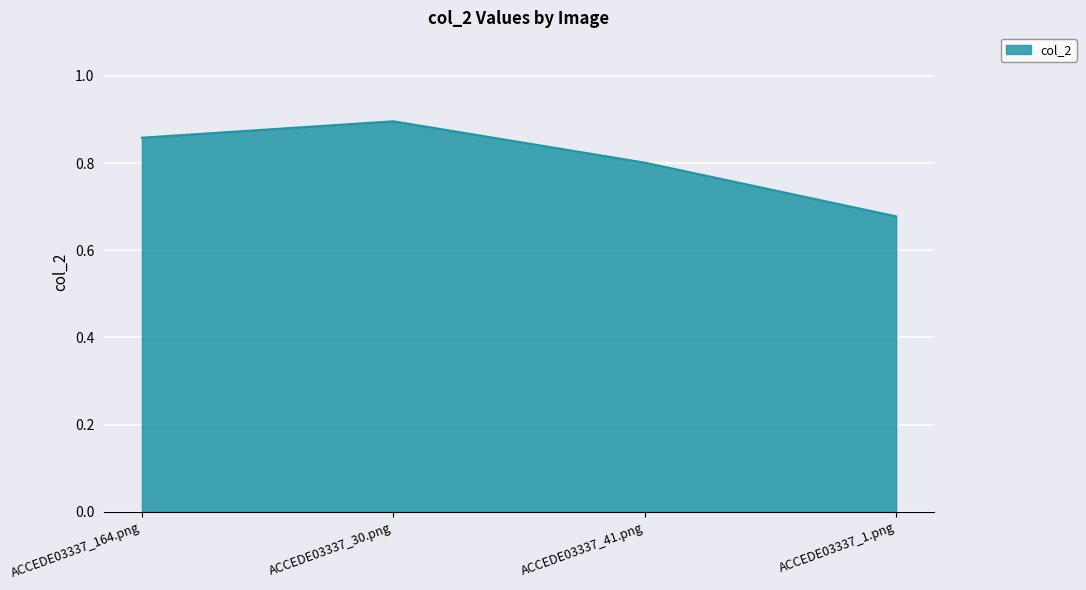

Where is the data nearest to the value 0?

ACCEDE03337_1.png